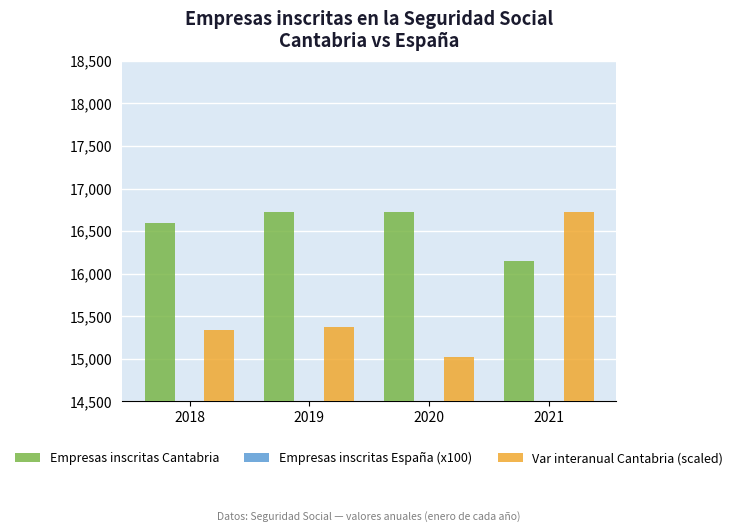

Does the chart contain any negative values?

No